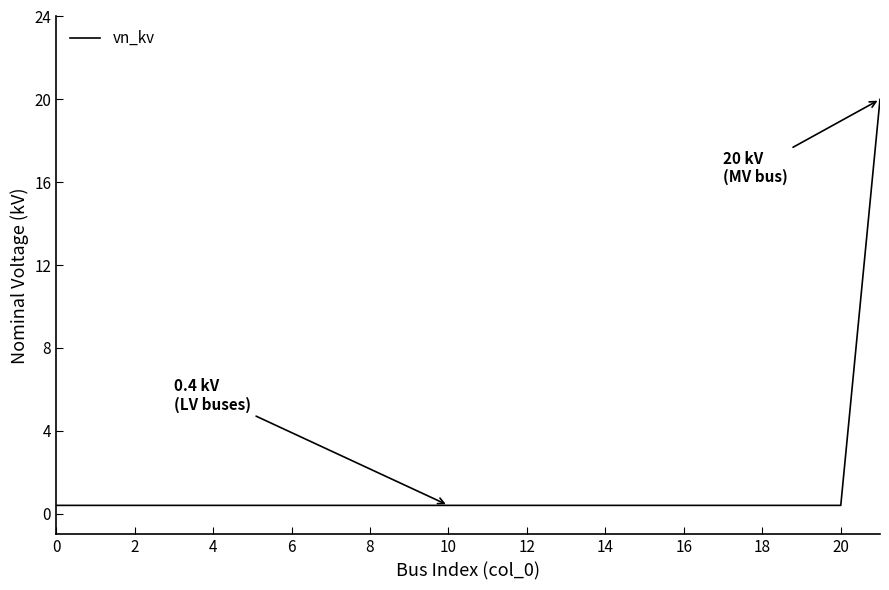

What is the maximum value shown in the chart?

20.0